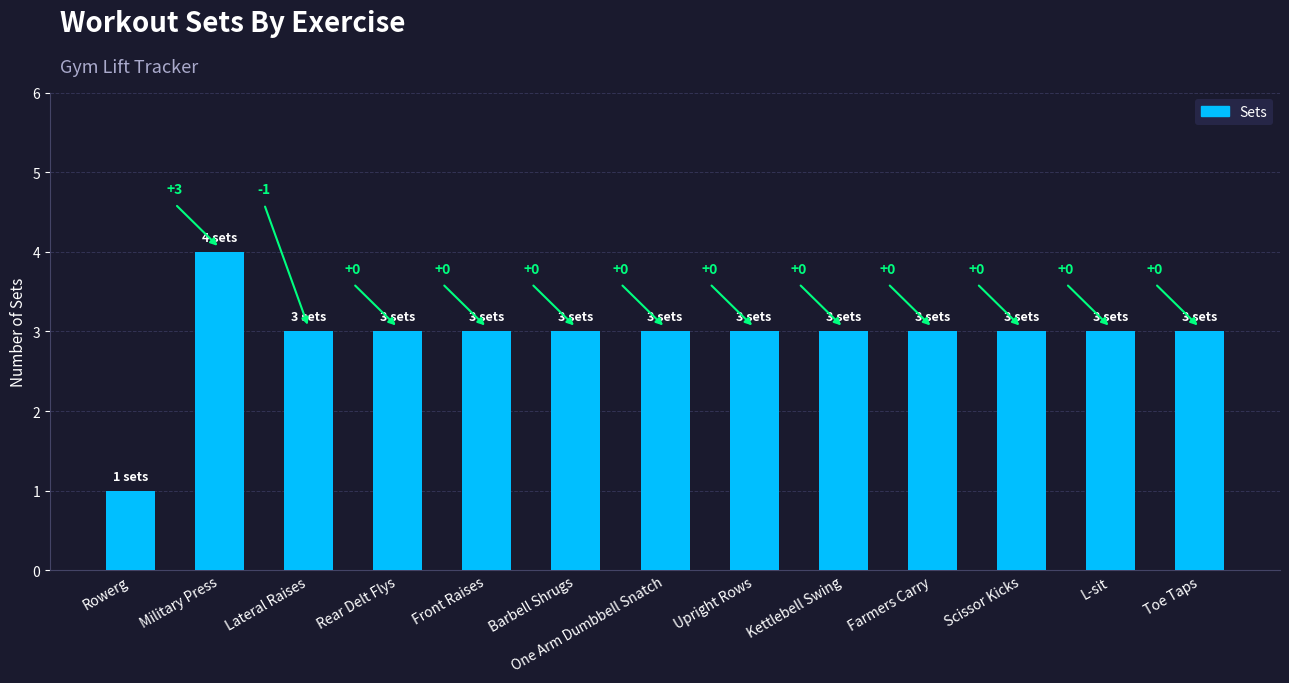

Are the bars grouped side by side (vs. stacked)?

No